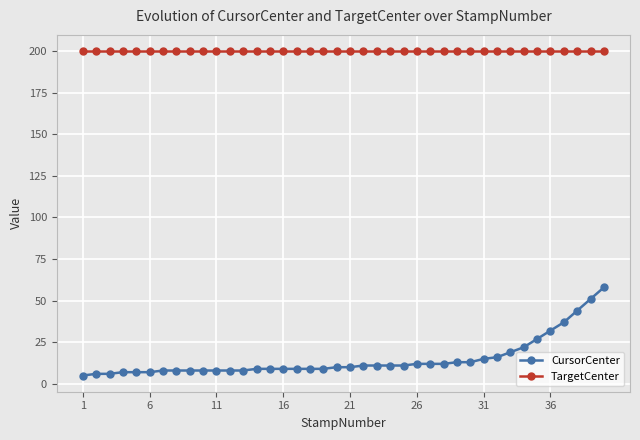

Reading right to left, transcribe all the data shown in this chart.

CursorCenter: 58	51	44	37	32	27	22	19	16	15	13	13	12	12	12	11	11	11	11	10	10	9	9	9	9	9	9	8	8	8	8	8	8	8	7	7	7	6	6	5
TargetCenter: 200	200	200	200	200	200	200	200	200	200	200	200	200	200	200	200	200	200	200	200	200	200	200	200	200	200	200	200	200	200	200	200	200	200	200	200	200	200	200	200